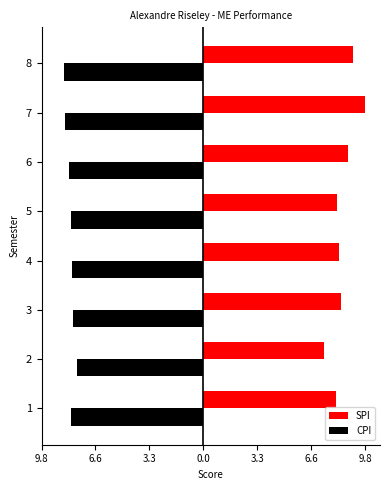

Which series has the largest range (max minus min)?

SPI